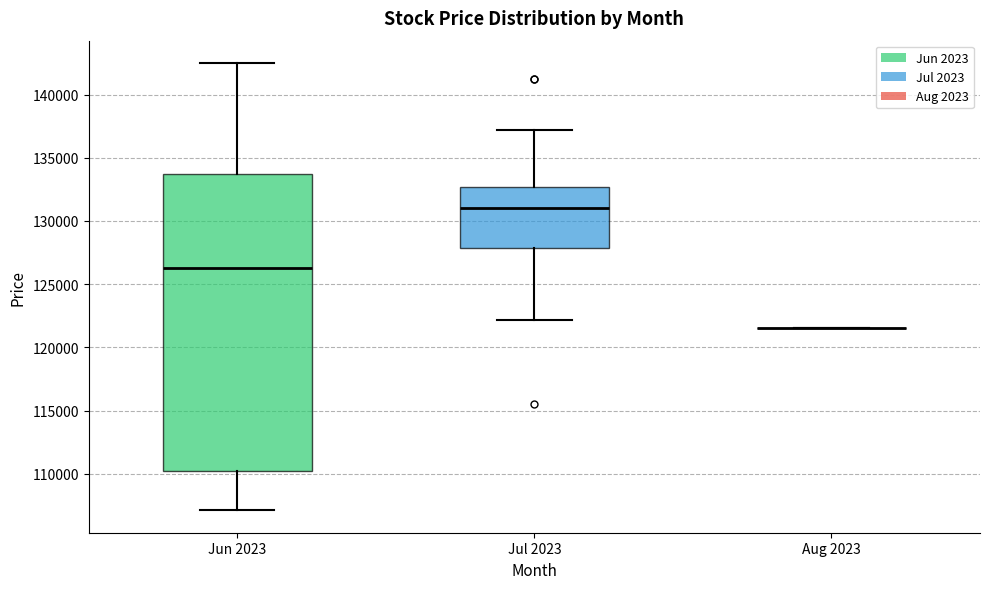

Reading left to right, transcribe this box plot: for each box, give where its median line is, the range the box spans, and where its two whiskers end, as read against the y-axis. The values are not printed on the chart, so give them approximately, as read against the axis.

Jun 2023: median 126500, box 110000 to 133500, whiskers 107000 to 142500
Jul 2023: median 131000, box 128000 to 132500, whiskers 122000 to 137000
Aug 2023: box collapsed to a line at 121500, whiskers 121500 to 121500